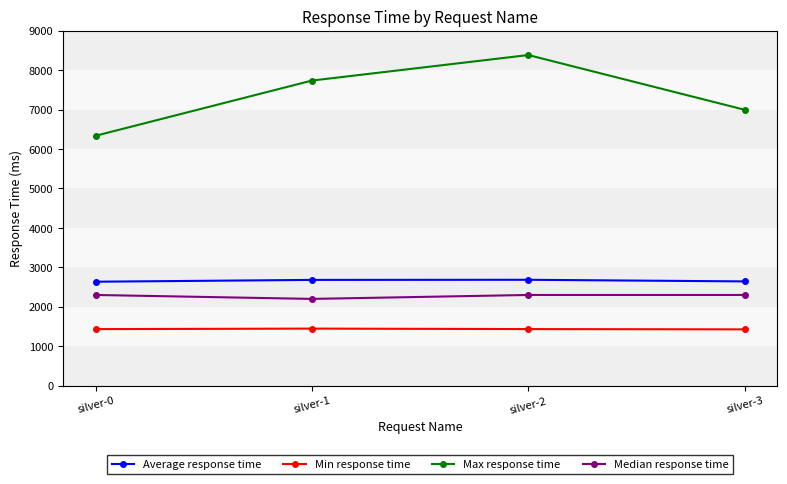

What is the value of the Median response time point at the 1st from the left?

2300